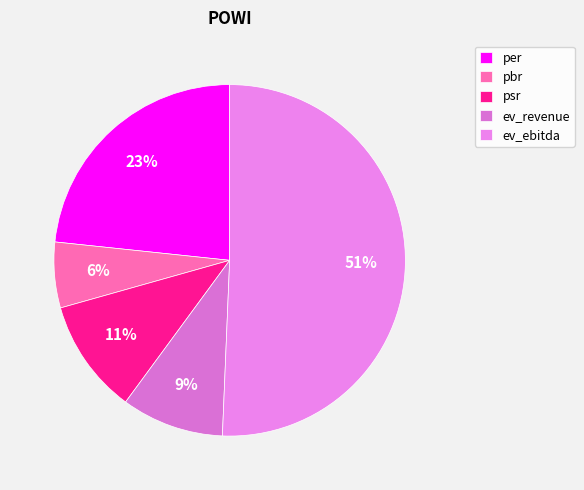

To the nearest percent, what percentage of the pie is ev_revenue?

9%